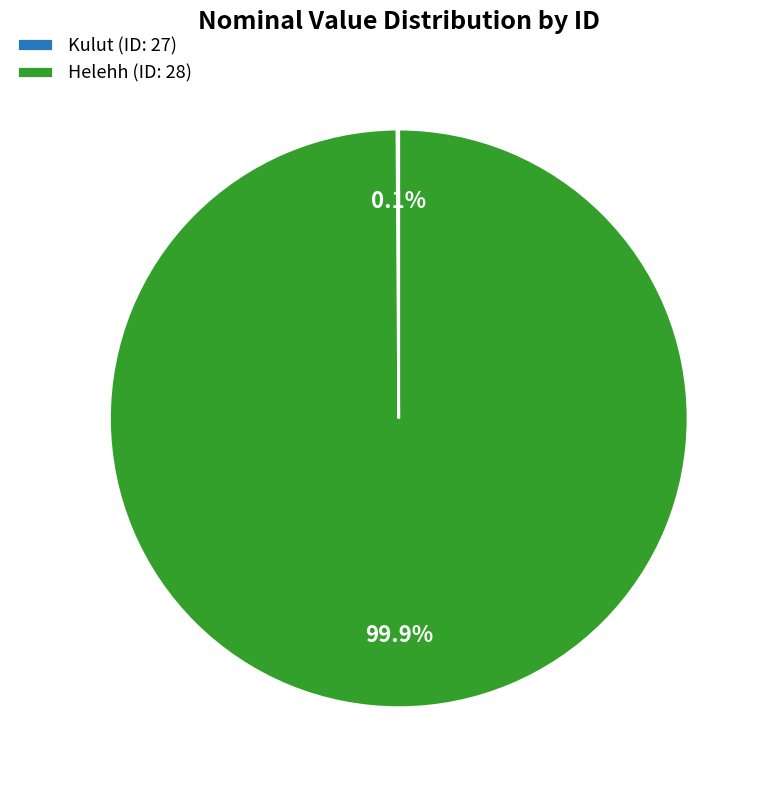

What is the largest slice in the pie chart?

Helehh (ID: 28)